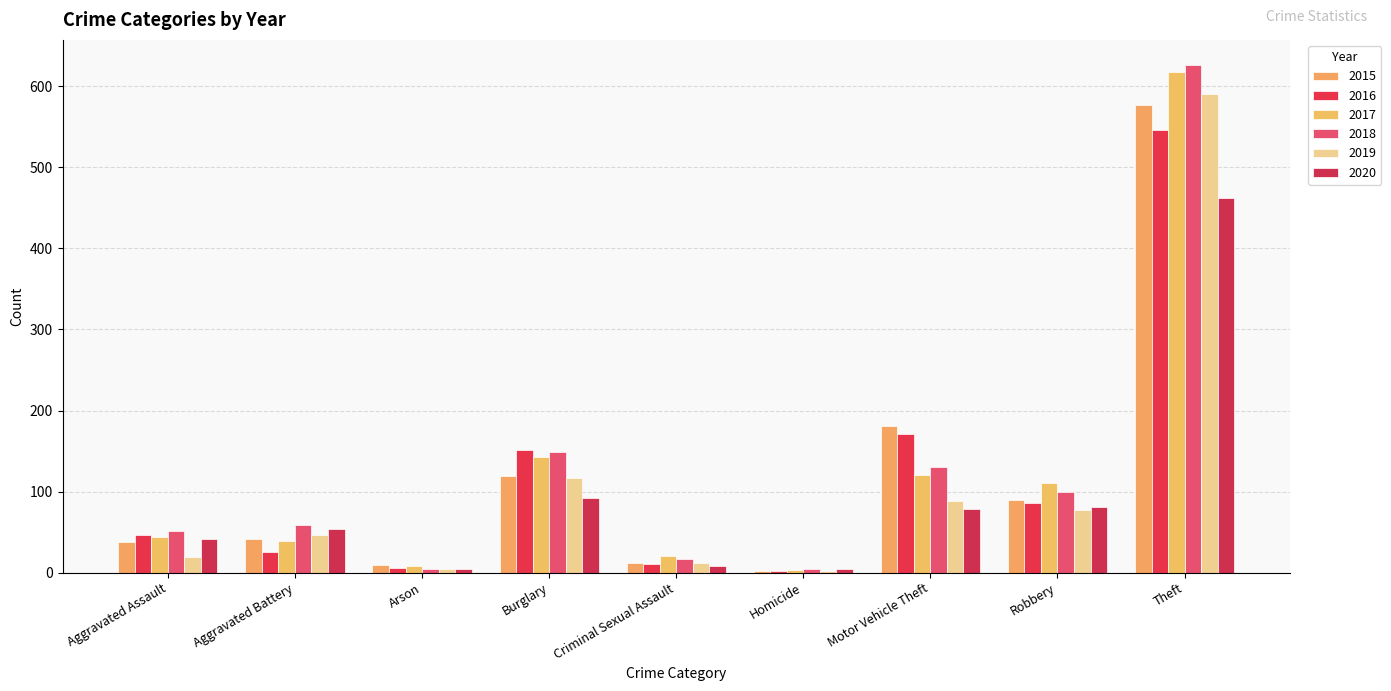

How many data points in 2017 are less than 44?

4